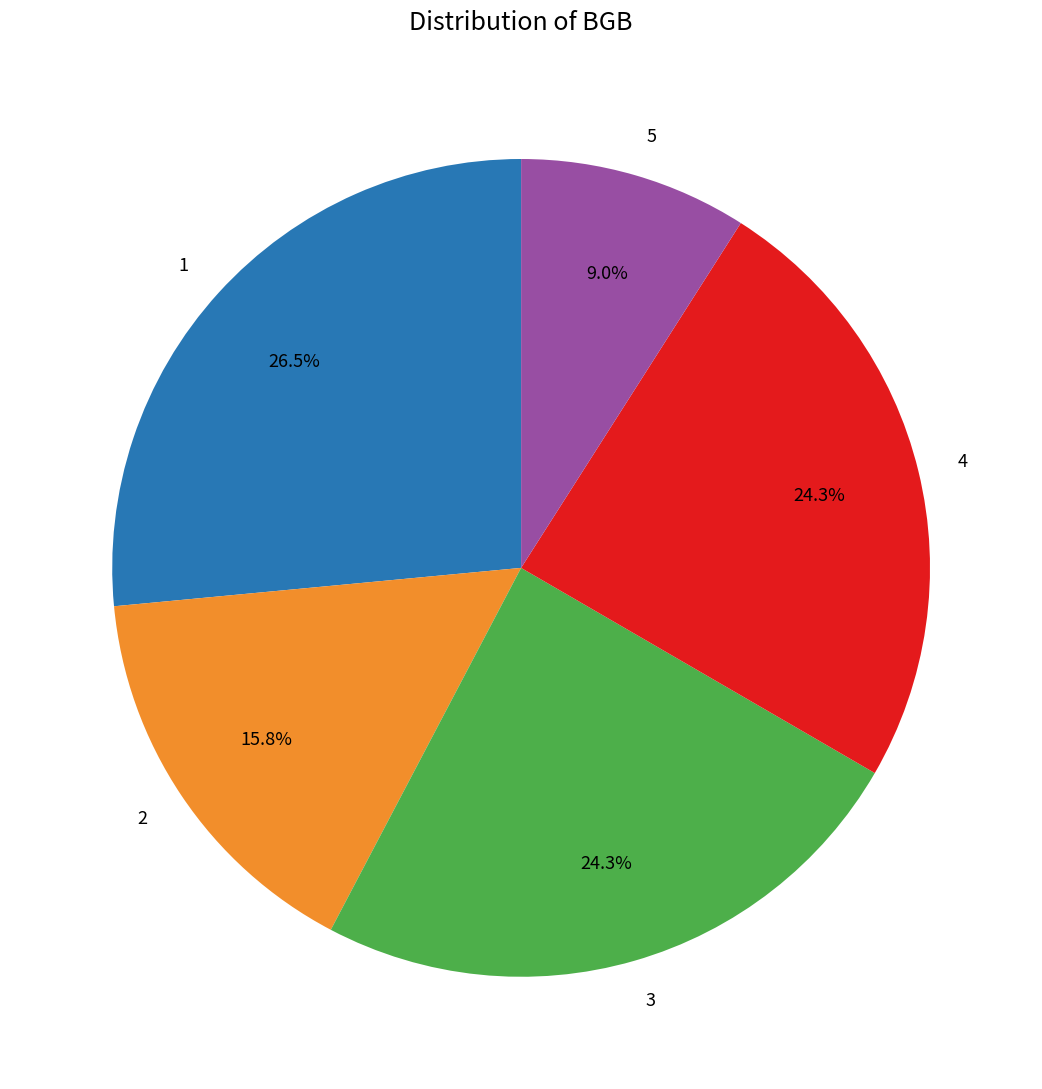

What is the ratio of the value at 3 to the value at 2?

1.5